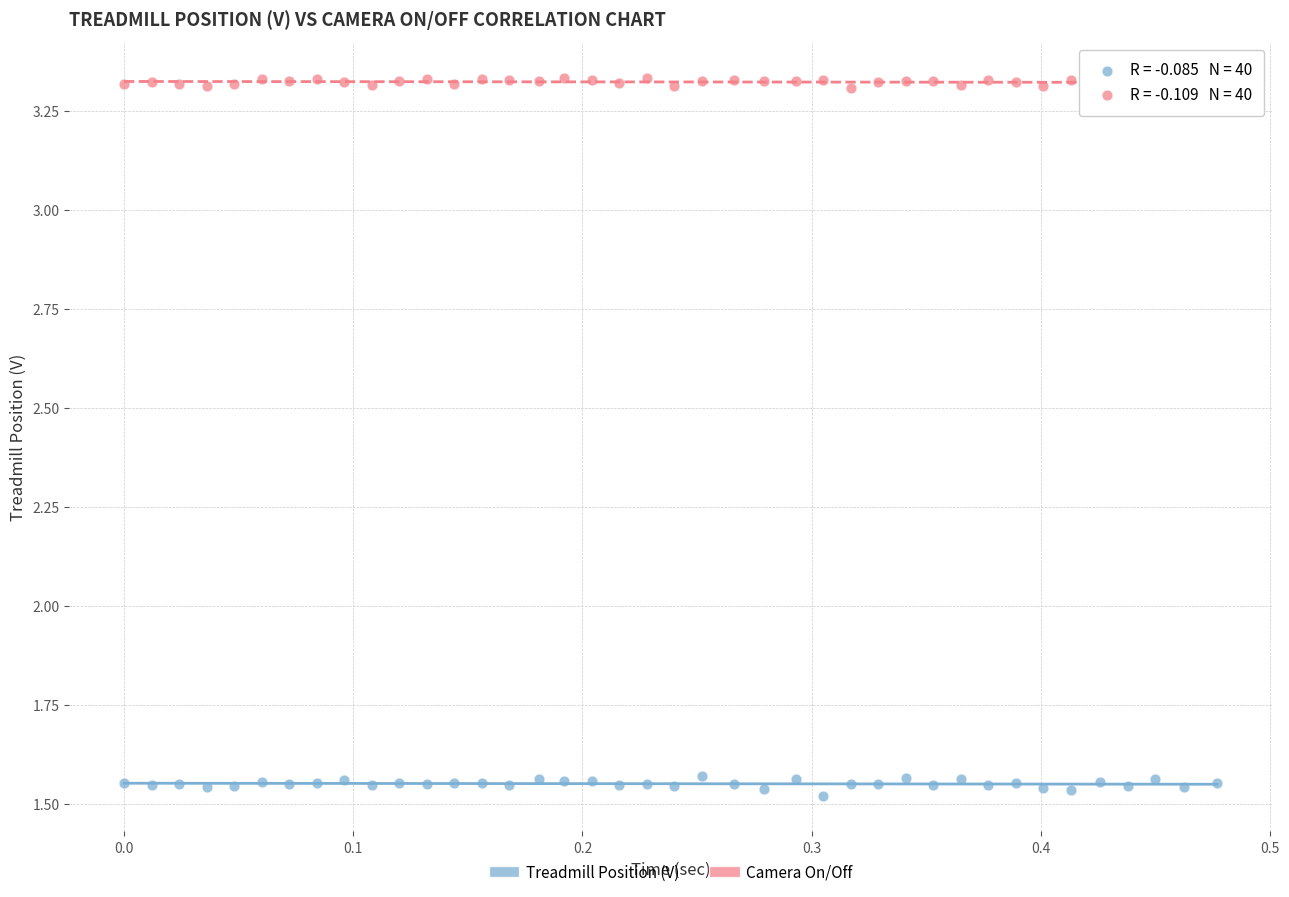

What is the X range (max minus min) for the scatter plot?

0.5